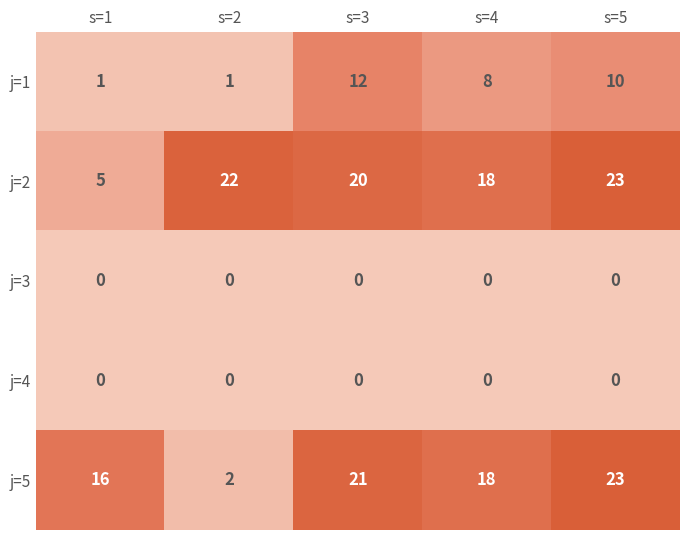

What is the difference between the highest and lowest values at s=1?

16